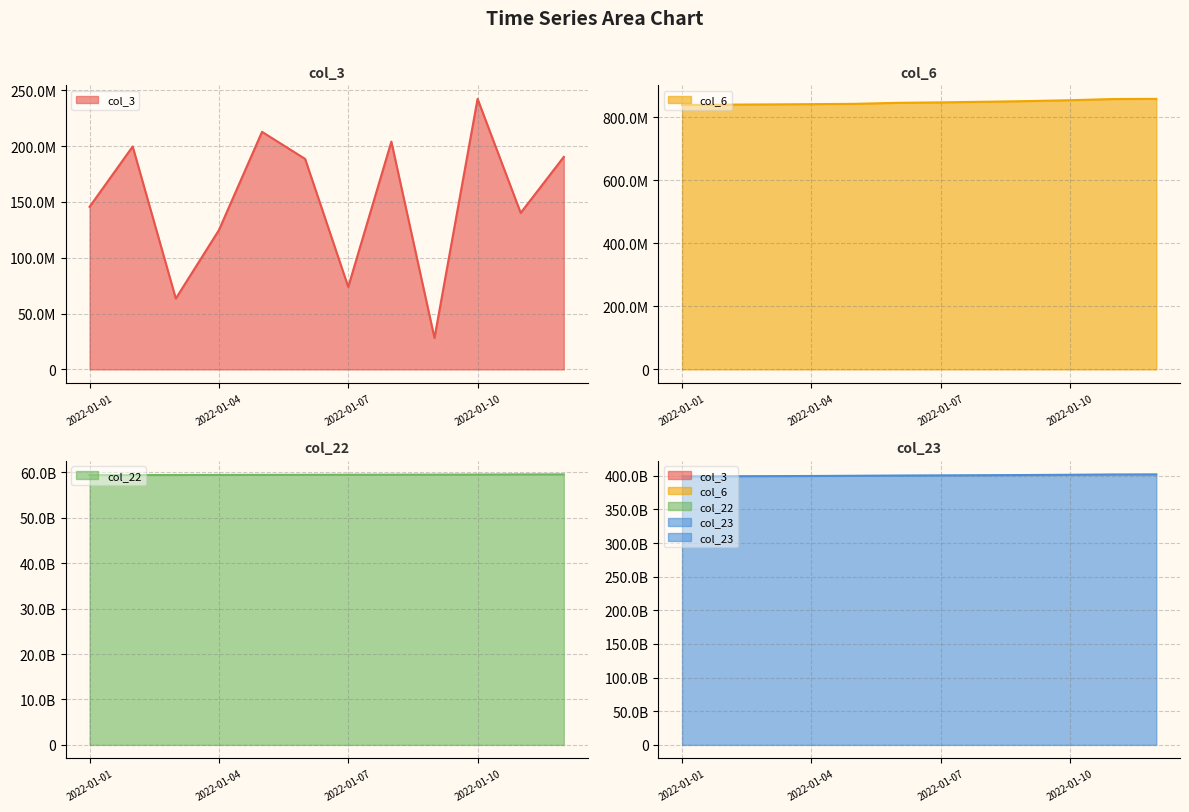

What is the minimum value for col_3?

28174888